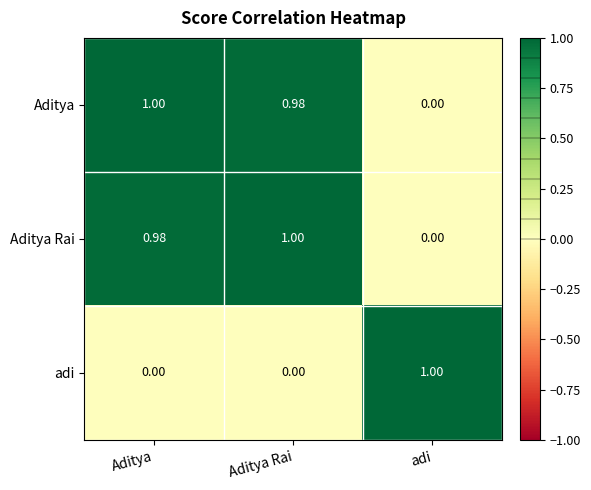

List the labels in order of Aditya value, largest first.

Aditya, Aditya Rai, adi